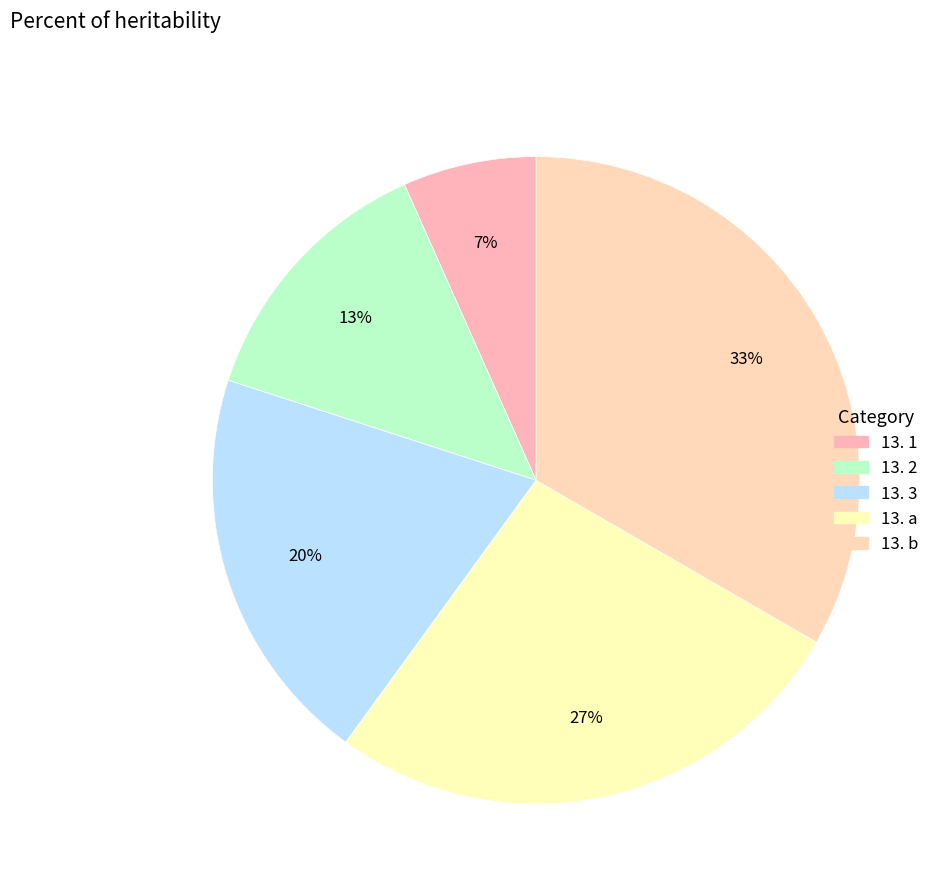

Combined, what portion of the pie is 13. a and 13. b?

60.0%